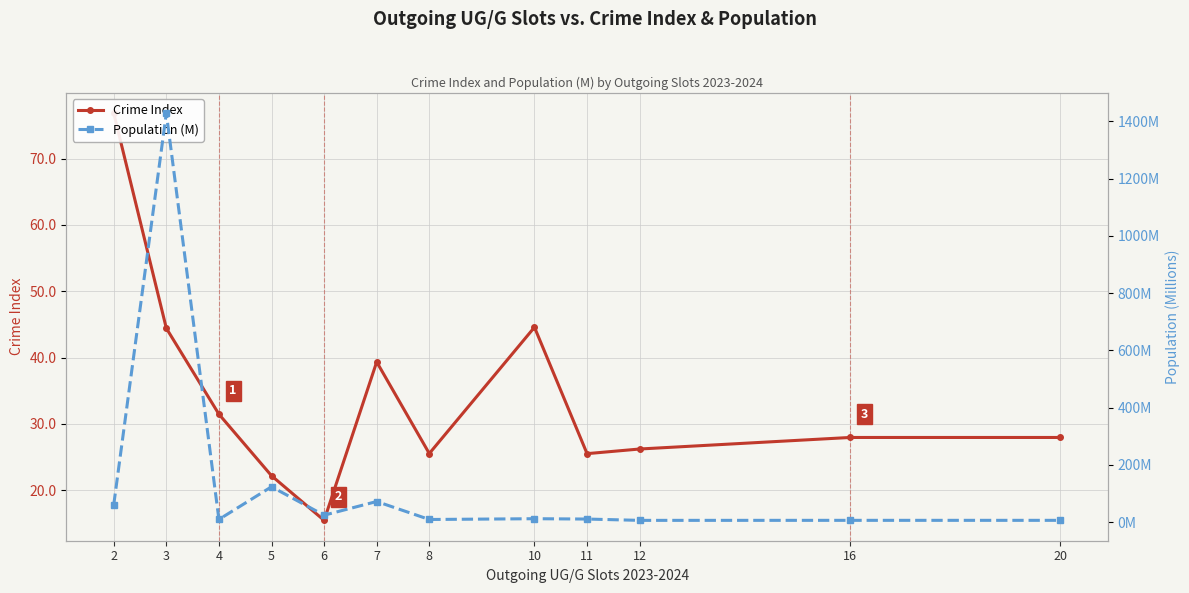

What is the sum of all Crime Index values?

407.5